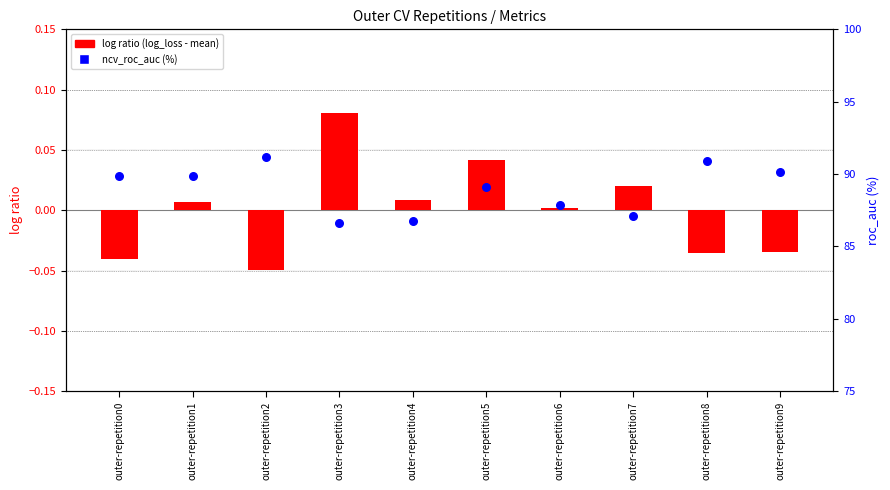

What is the total value across all series at outer-repetition5?

89.2